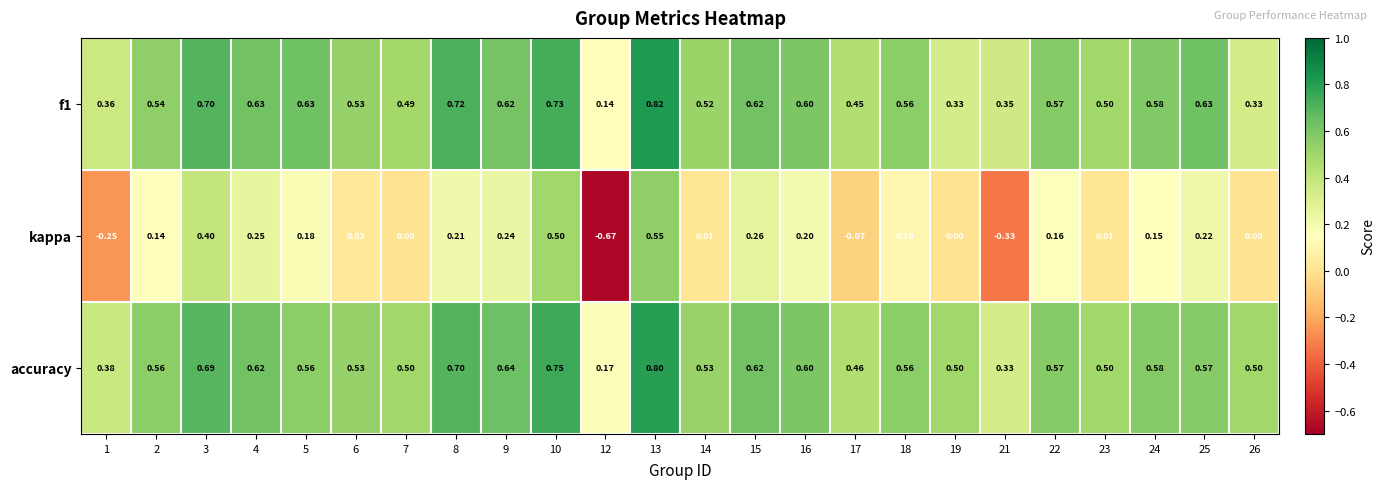

Which series has the largest total across all categories?

accuracy